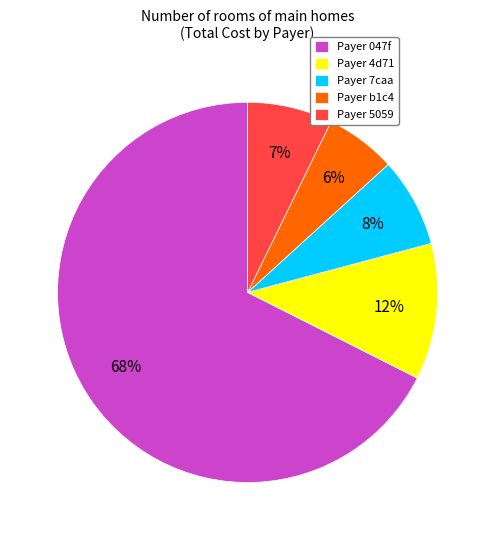

Which slice is the smallest?

Payer b1c4